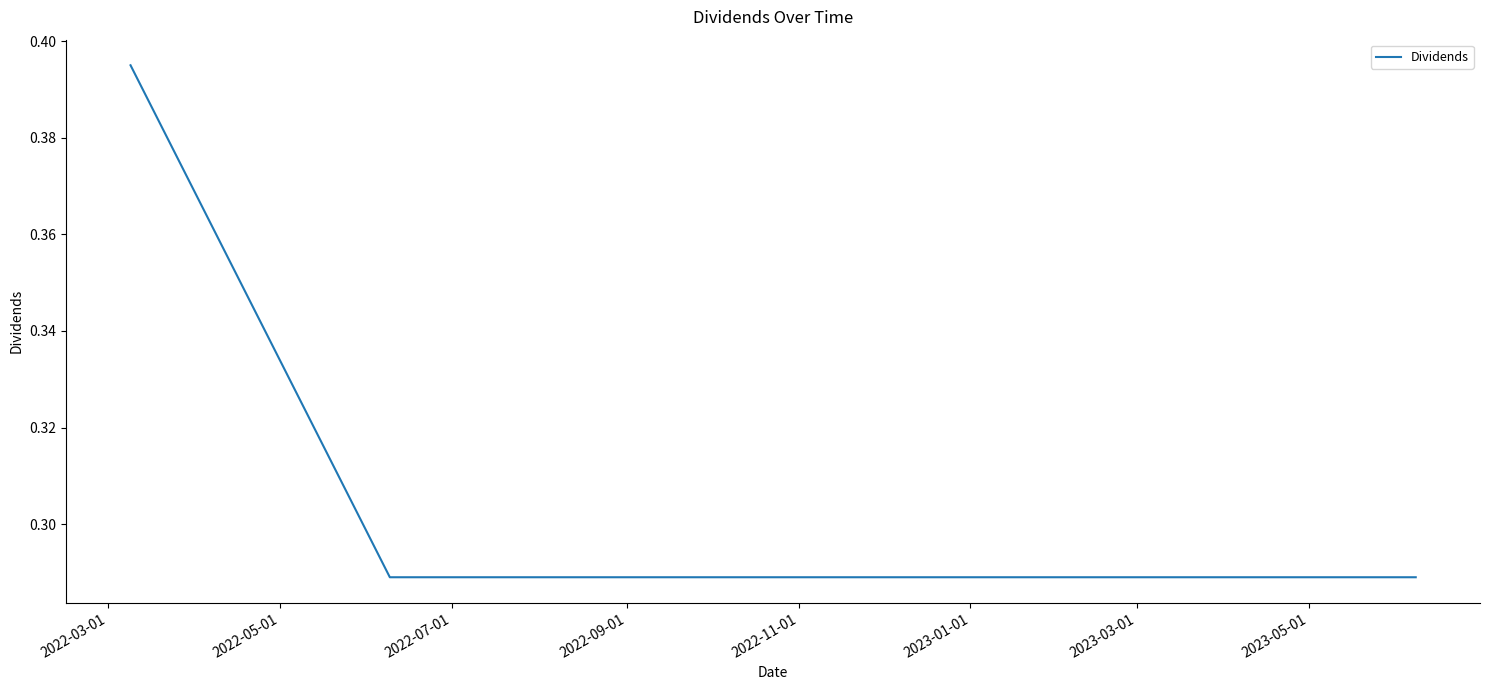

True or false: there are more than 2 points higher than both neighbors.

False